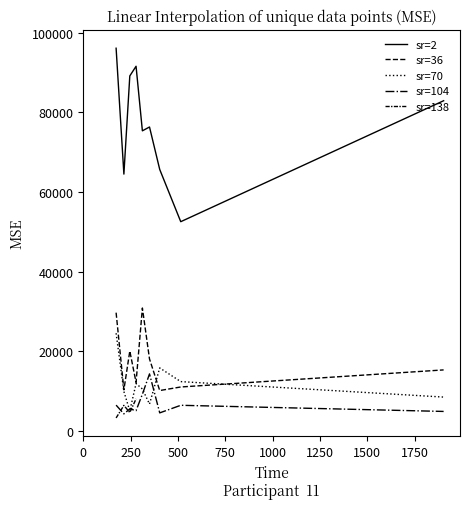

What is the change in value from 2 to 138?

-61271.7